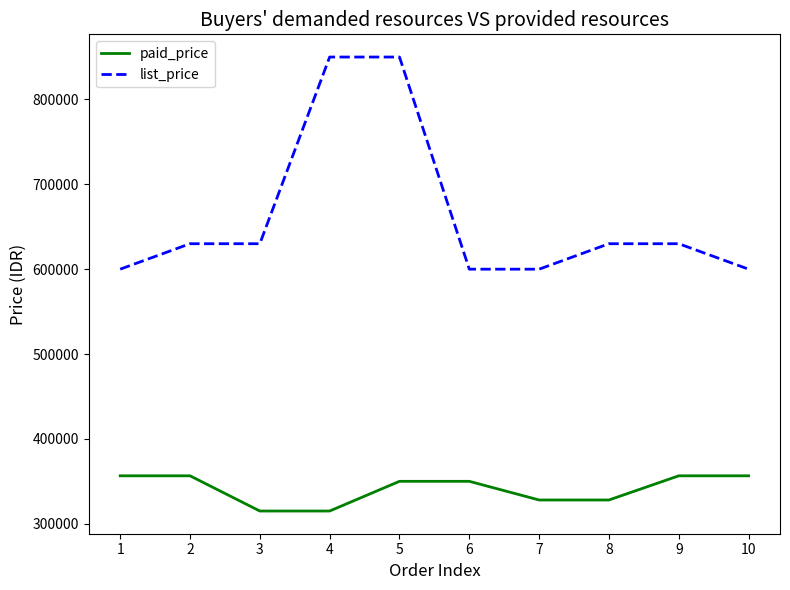

Is it true that paid_price equals 550805 at 5?

False